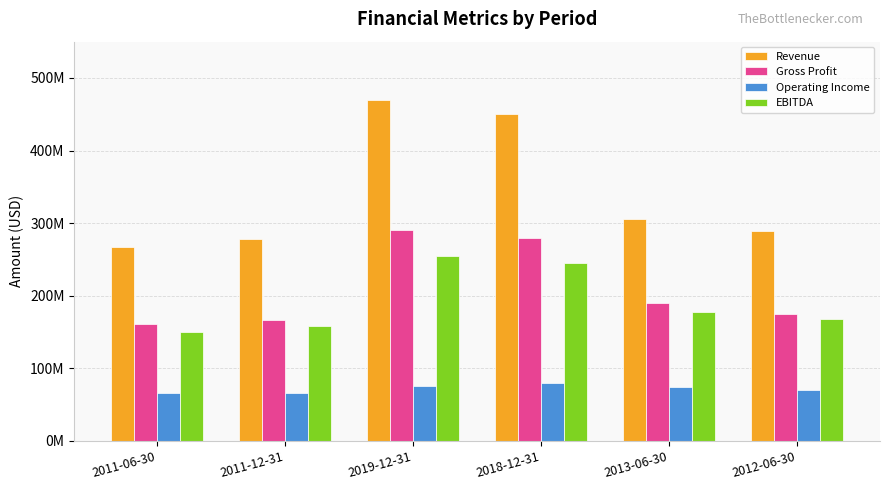

Does the chart contain any negative values?

No